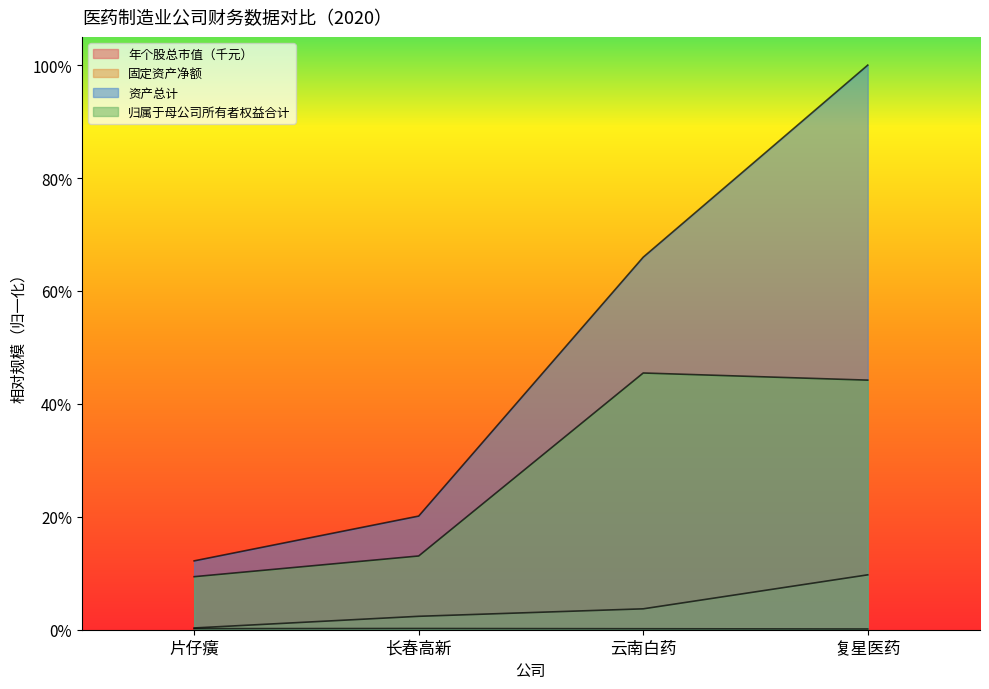

How many lines are shown in the chart?

4